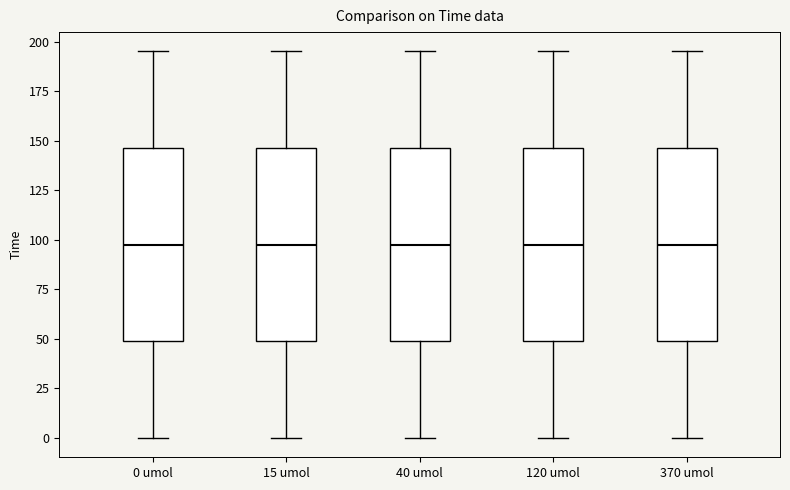

Reading left to right, read every box against the y-axis: the position of its median line, the range the box covers, and the ends of its whiskers. The values are not printed on the chart, so give them approximately, as read against the axis.

0 umol: median 100, box 50 to 145, whiskers 0 to 195
15 umol: median 100, box 50 to 145, whiskers 0 to 195
40 umol: median 100, box 50 to 145, whiskers 0 to 195
120 umol: median 100, box 50 to 145, whiskers 0 to 195
370 umol: median 100, box 50 to 145, whiskers 0 to 195